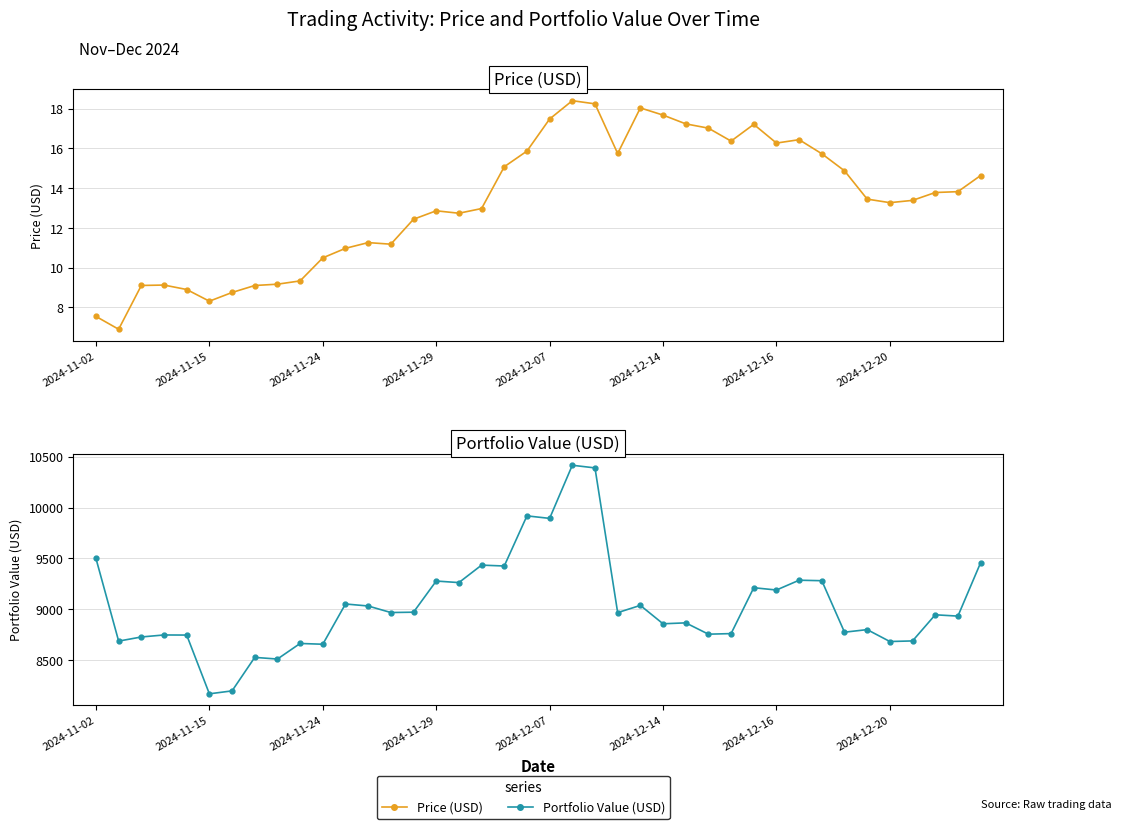

True or false: Portfolio Value (USD) and Price (USD) intersect in this chart.

False